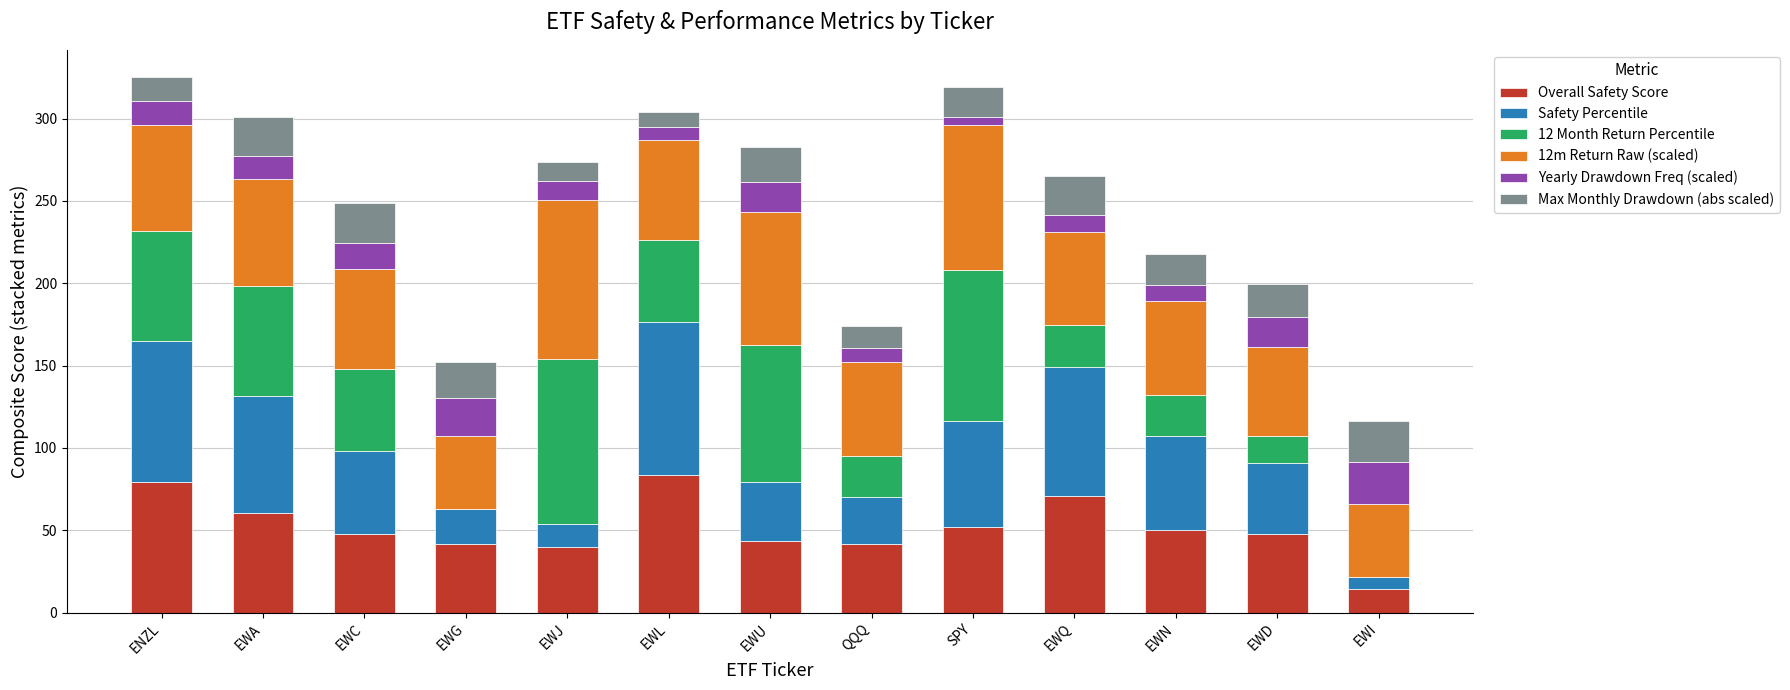

What is the highest value of the Overall Safety Score series?

83.4